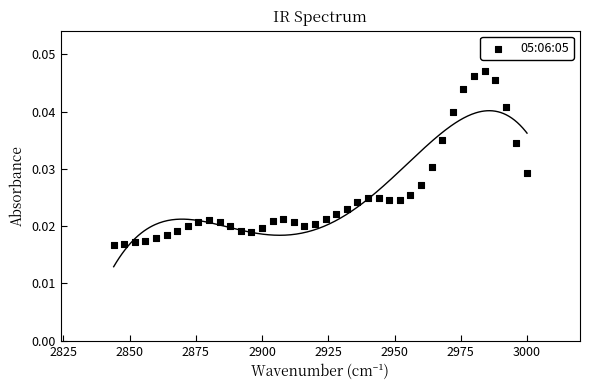

Count the number of points in this scatter plot.

40